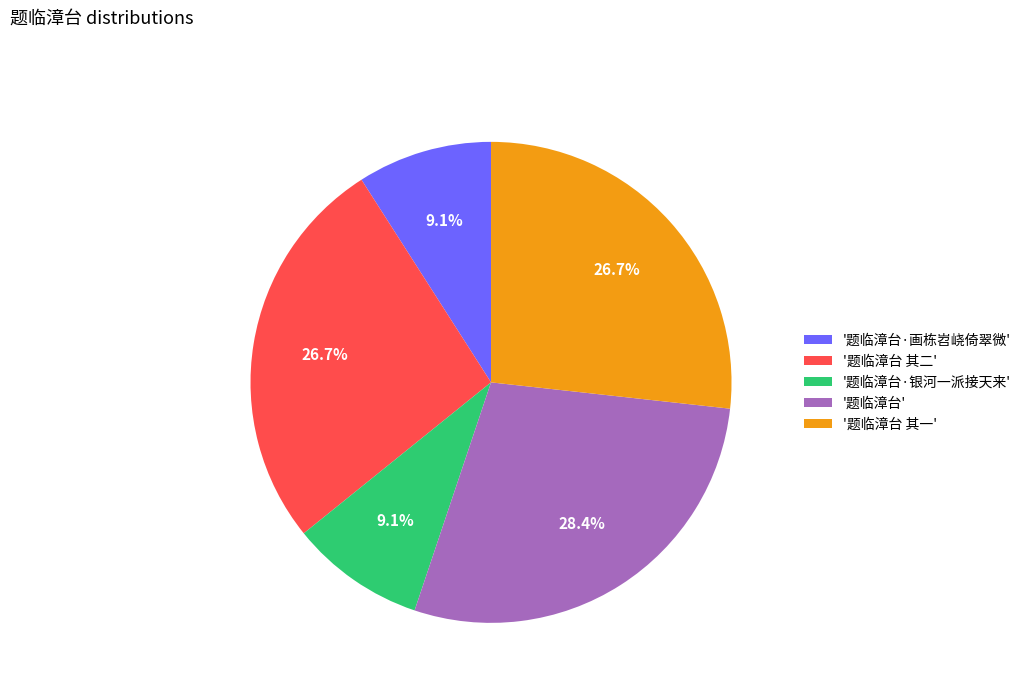

Which has a higher value, '题临漳台 其一' or '题临漳台·银河一派接天来'?

'题临漳台 其一'